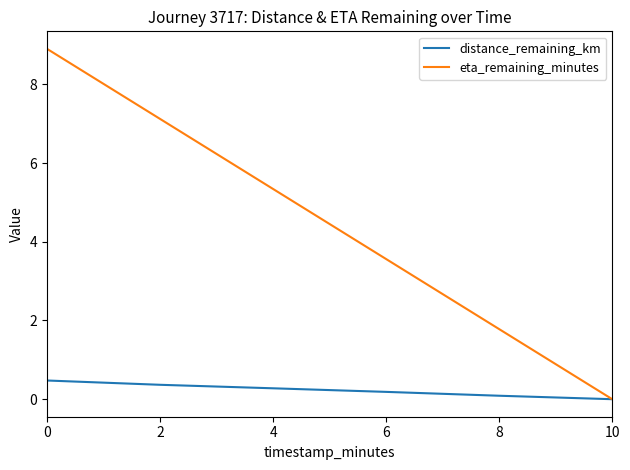

True or false: eta_remaining_minutes has a value of 11.6 at 2.

False